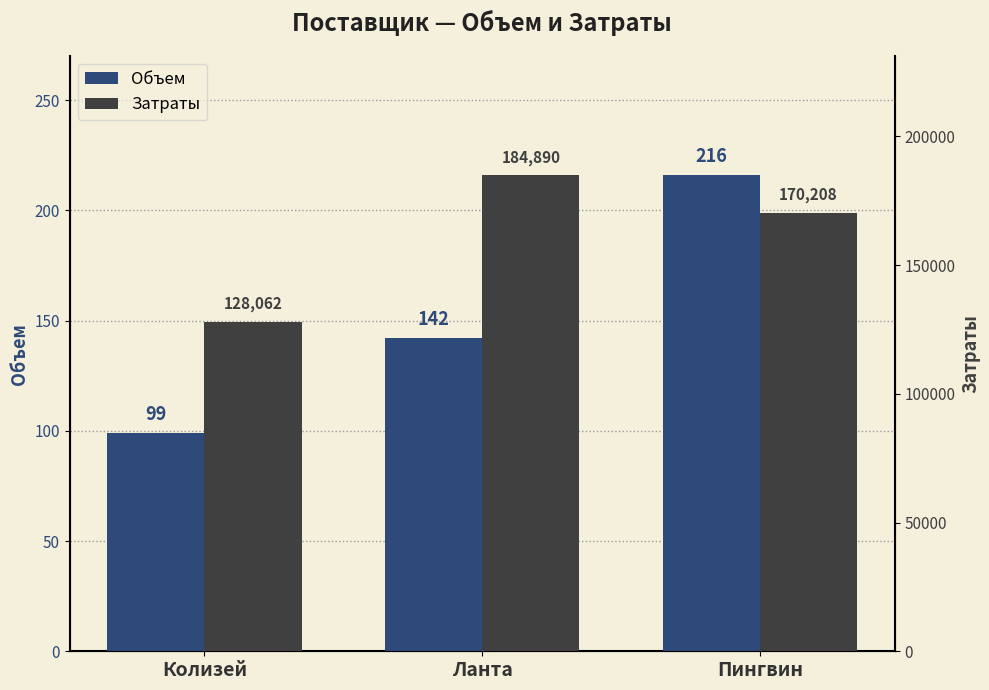

Rank the series by their maximum value, from lowest to highest.

Объем, Затраты